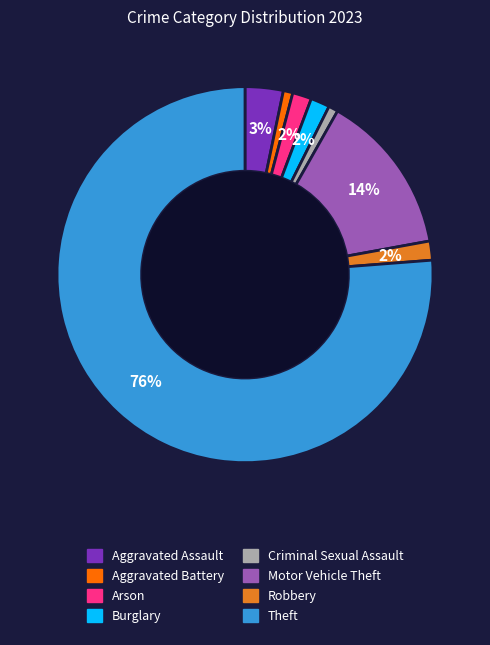

Between Aggravated Assault and Burglary, which is larger?

Aggravated Assault